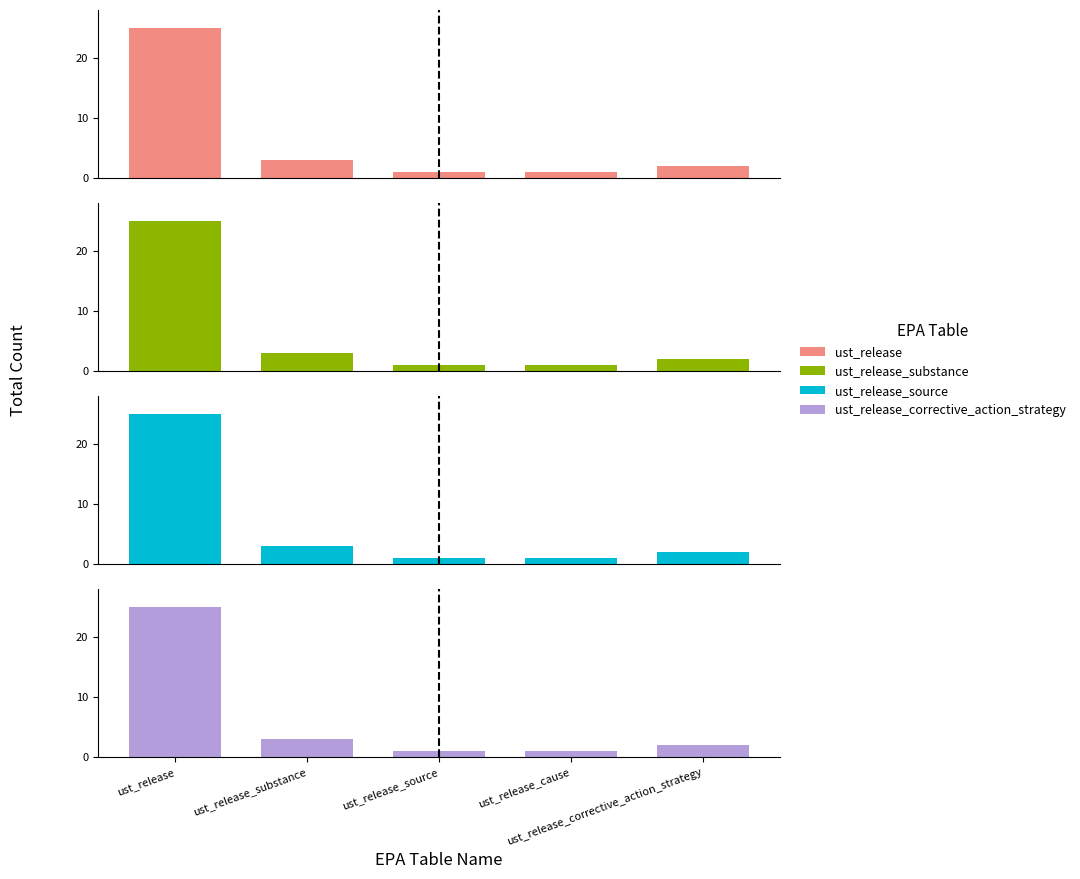

The value of ust_release at ust_release_source is 2. True or false?

False